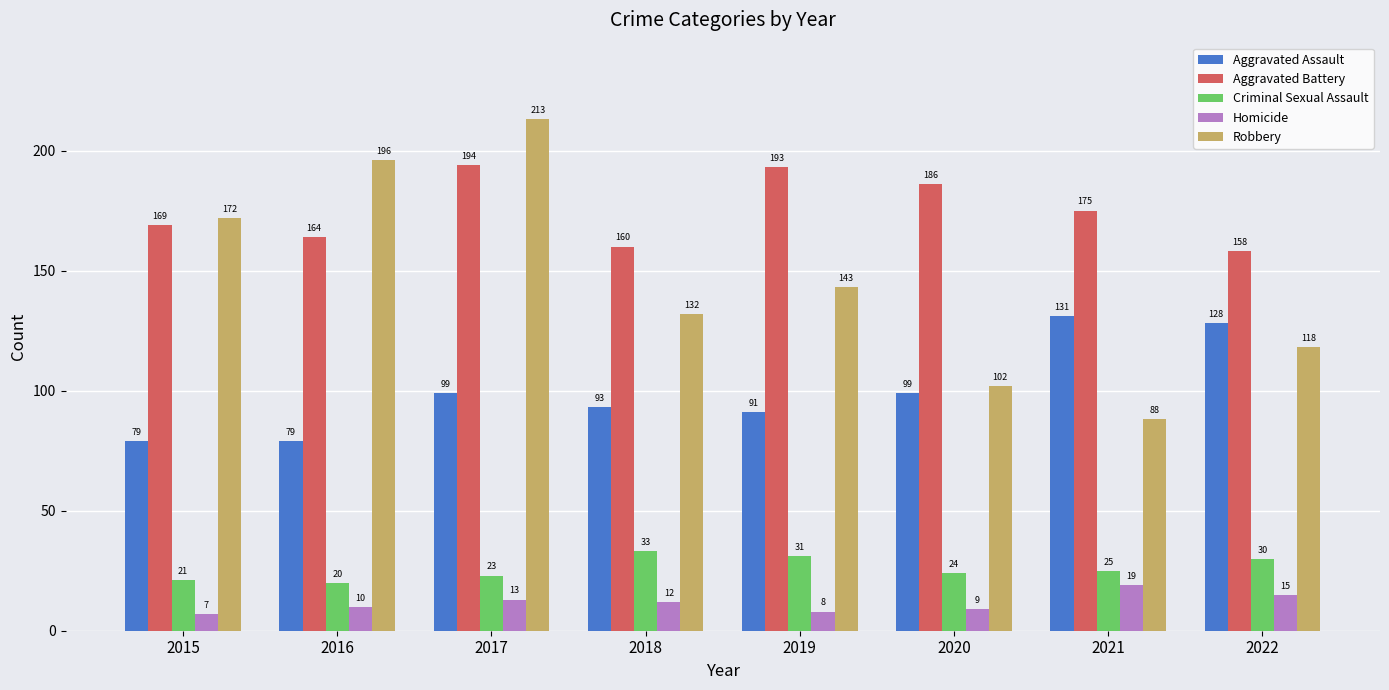

Read the Robbery value at 2020, to the nearest 50.

100